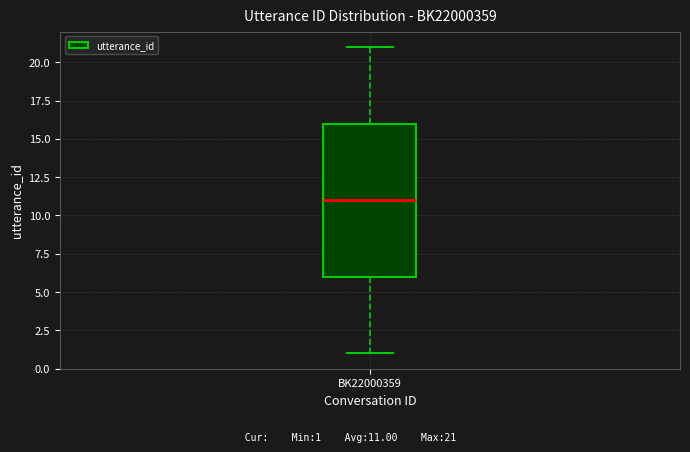

Where does the lower whisker of the box for BK22000359 end on the y-axis? The values are not printed on the chart, so give them approximately, as read against the axis.

1